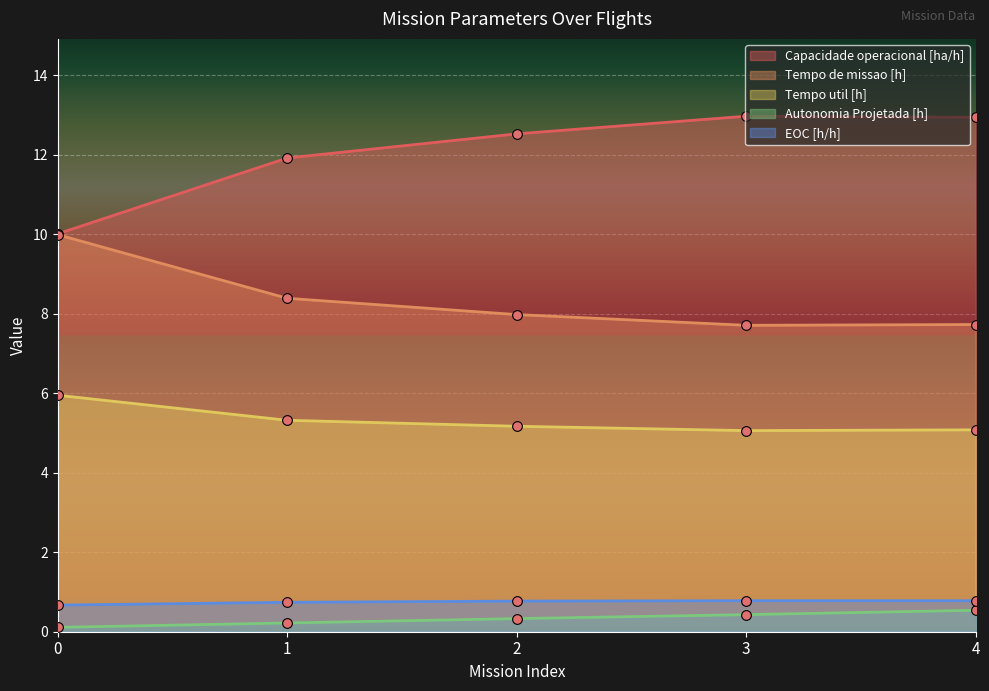

Which has a higher value, 1 or 0?

1